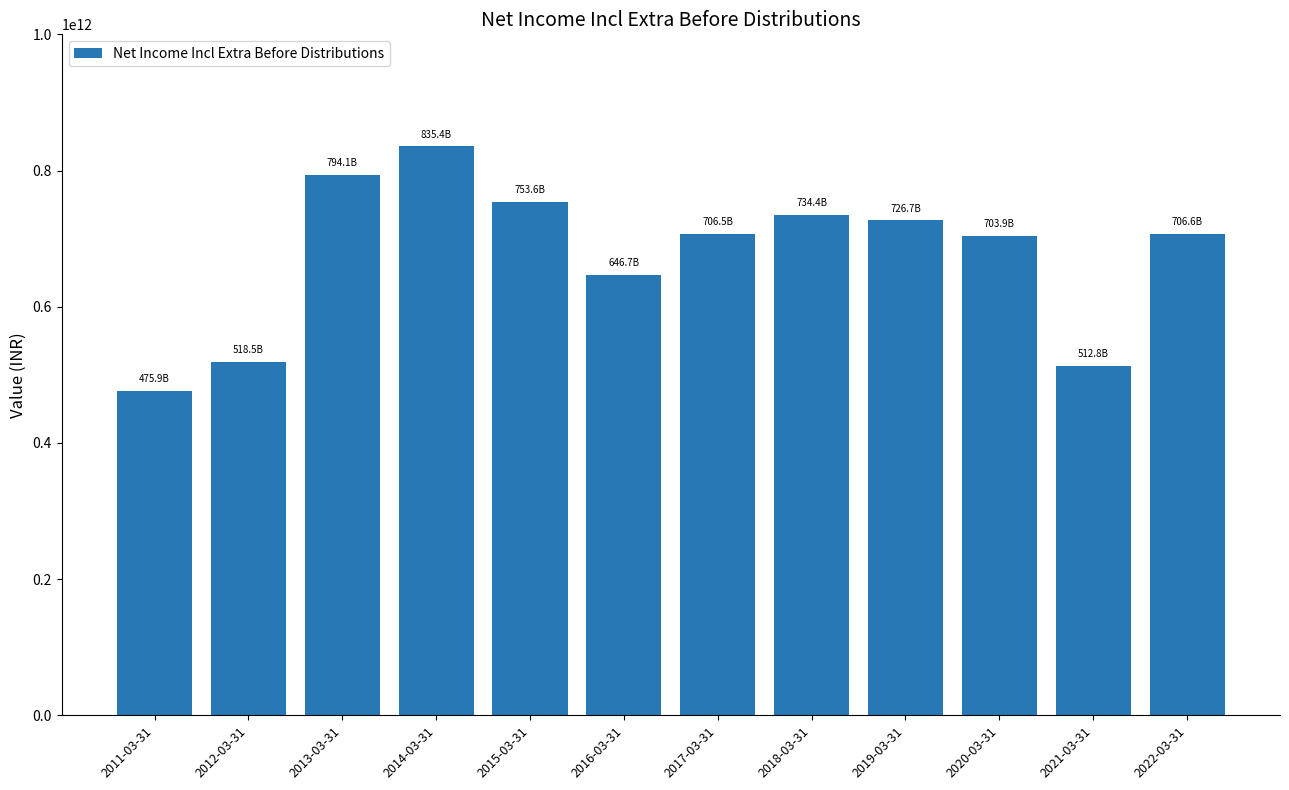

Is it true that the value at 2020-03-31 is 703884000000?

True